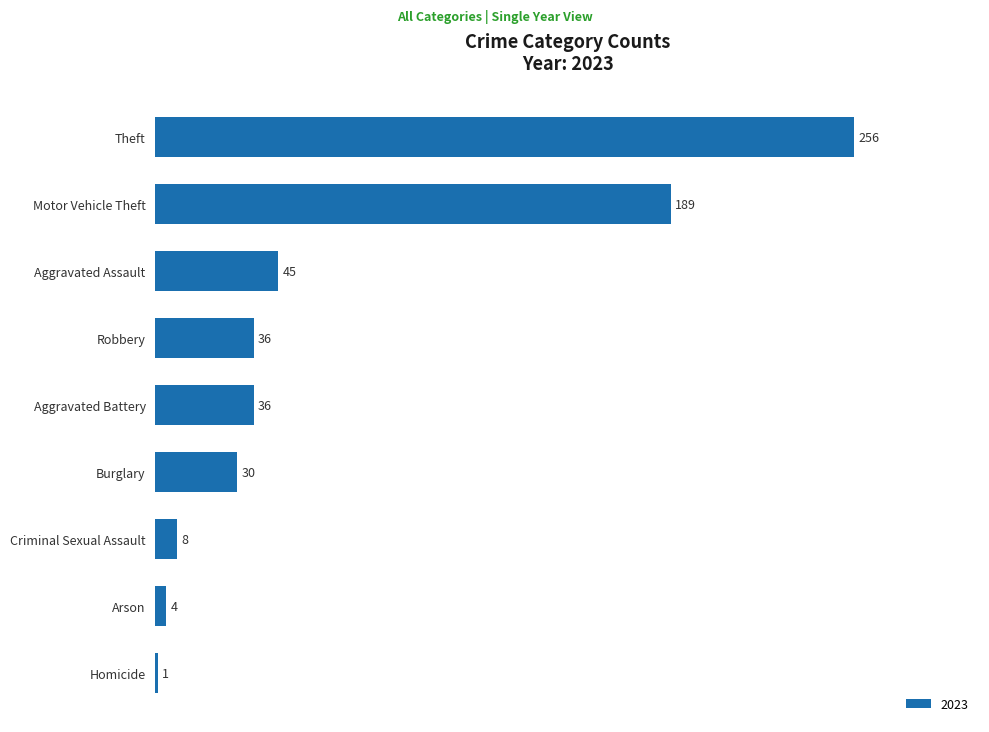

How many distinct data groups are displayed?

1